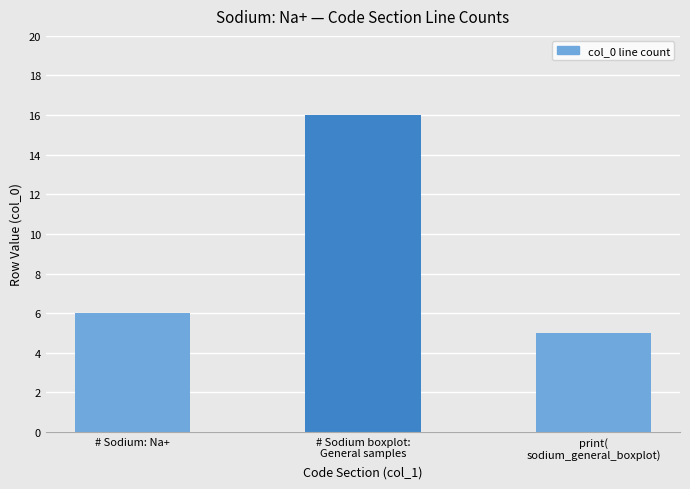

Are the bars horizontal?

No